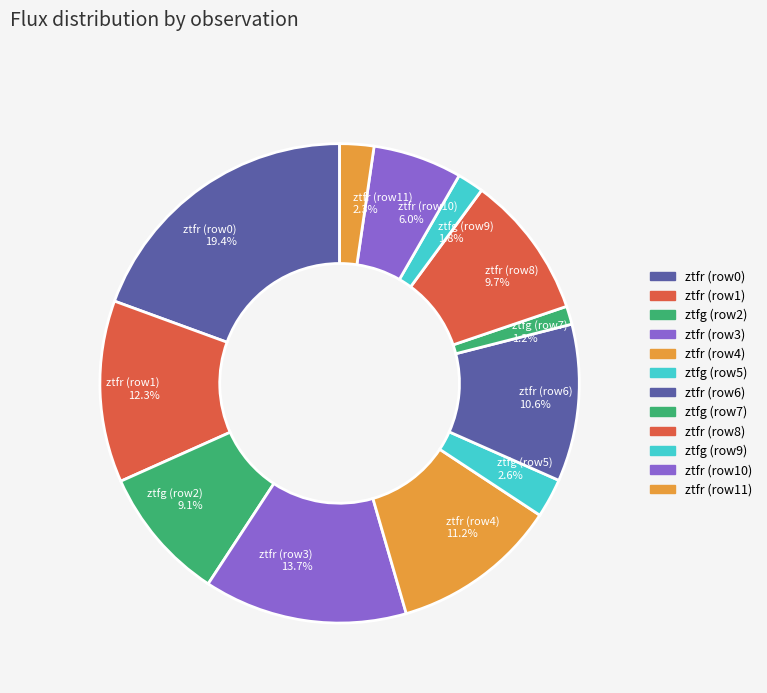

Is there any slice that represents more than half of the pie?

No